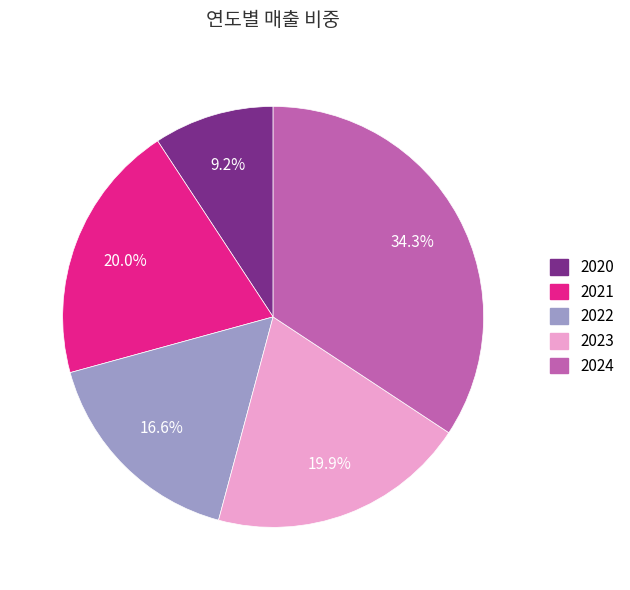

What percentage is the 2022 slice, to the nearest percent?

17%